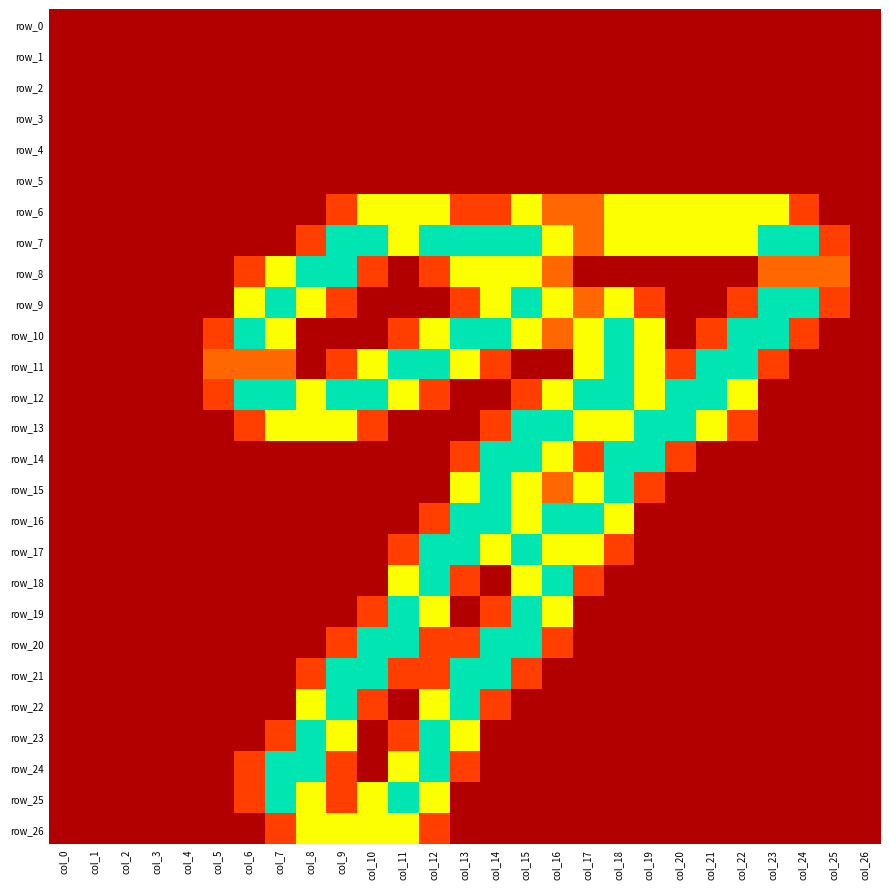

The value of row_23 at col_25 is 0.8. True or false?

False